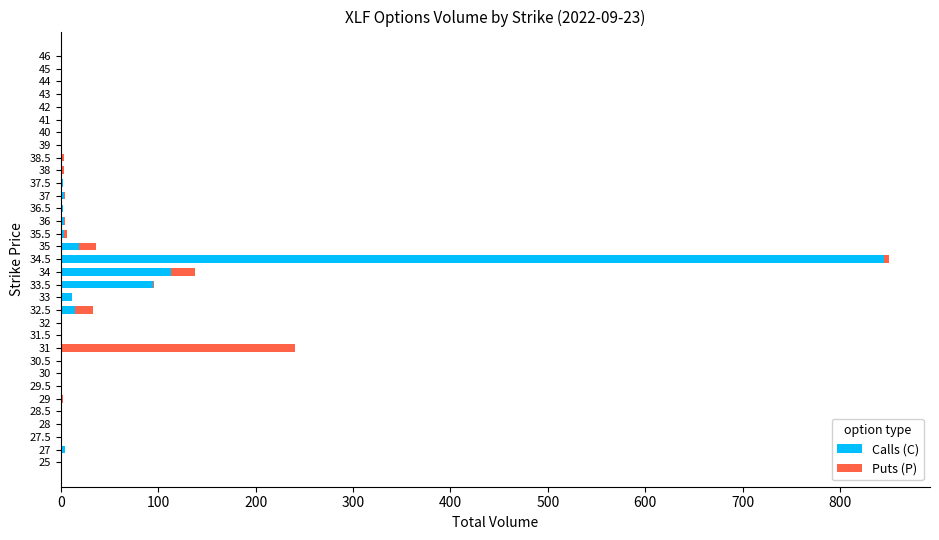

Which category has the highest value in the Calls (C) series?

34.5